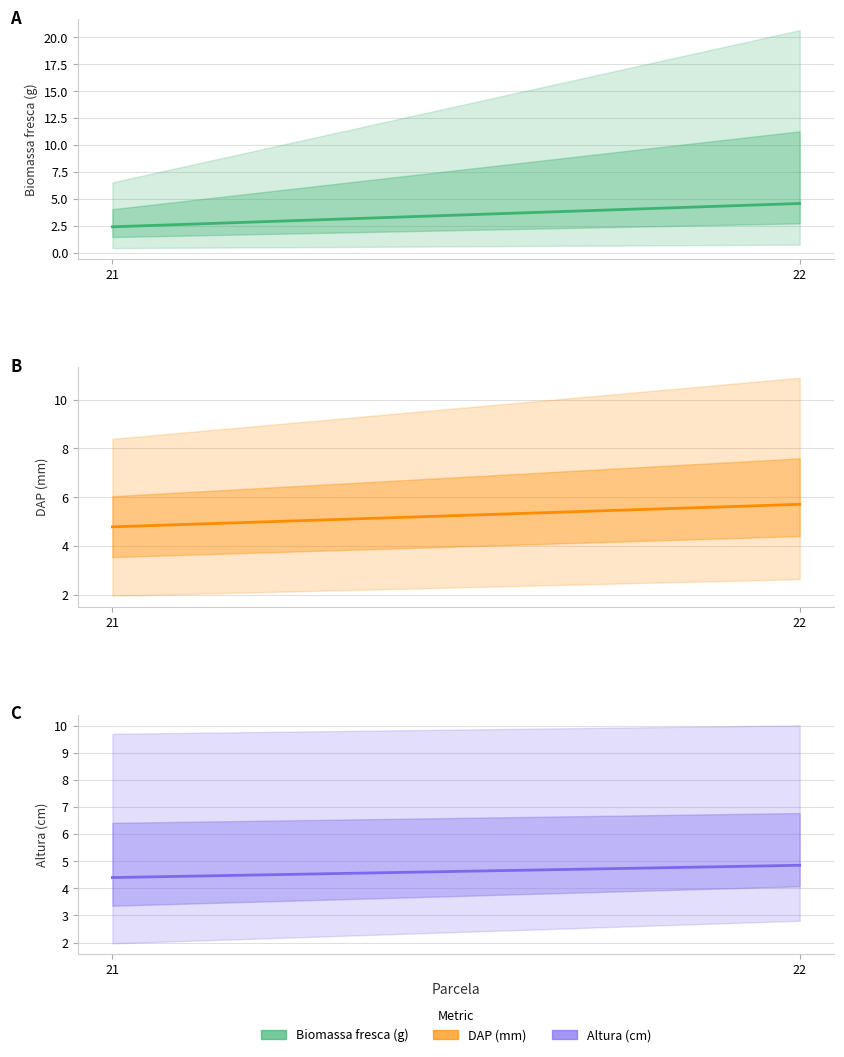

Reading right to left, list all the values displayed in this chart.

Biomassa fresca (g): 4.6	2.4
DAP (mm): 5.7	4.8
Altura (cm): 4.8	4.4